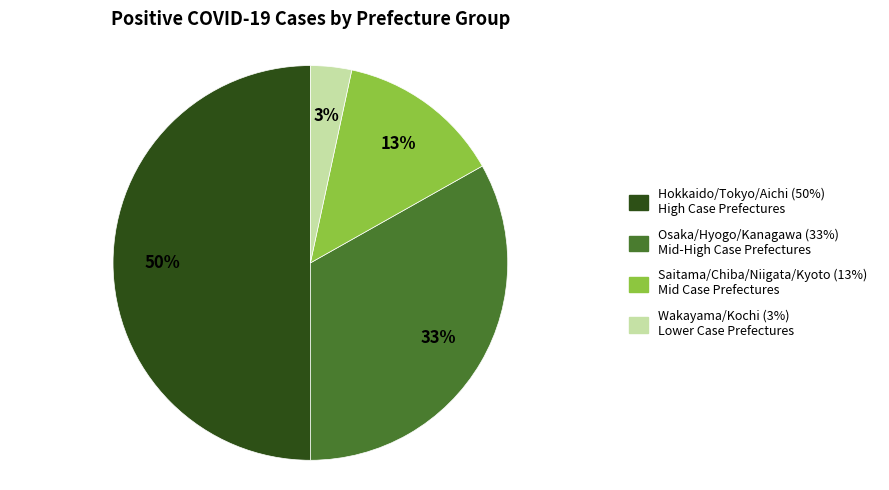

To the nearest percent, what is the difference between the largest and smallest slice percentages?

47%